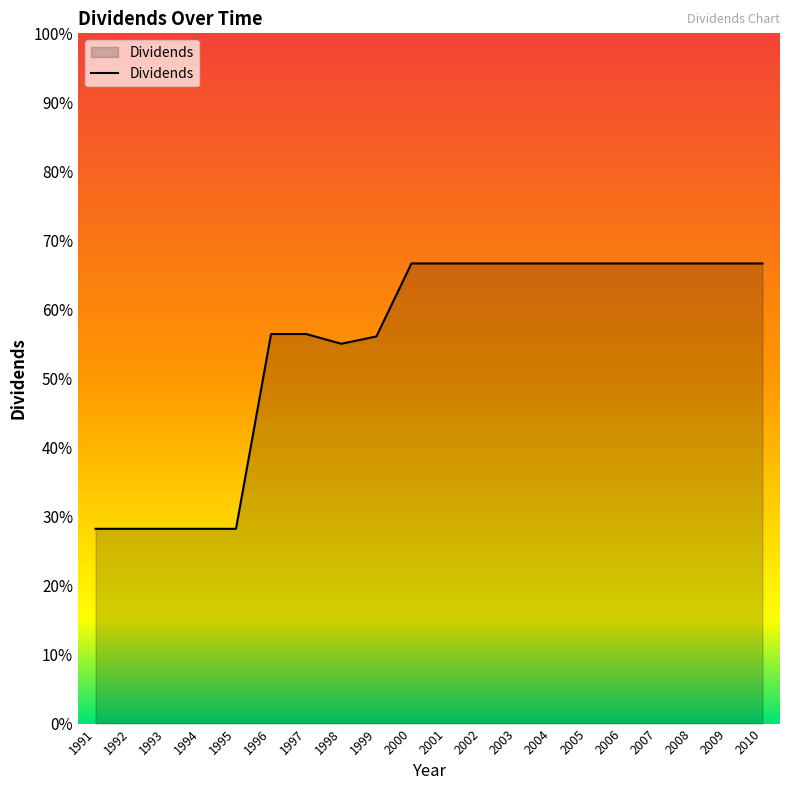

Is this an area chart (filled region under the line)?

Yes